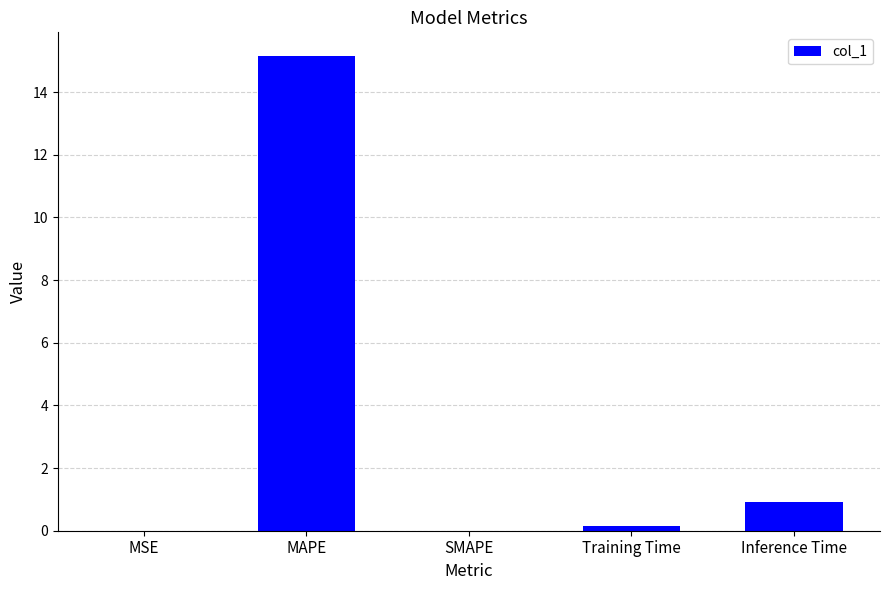

Which category has the highest value across all series?

MAPE